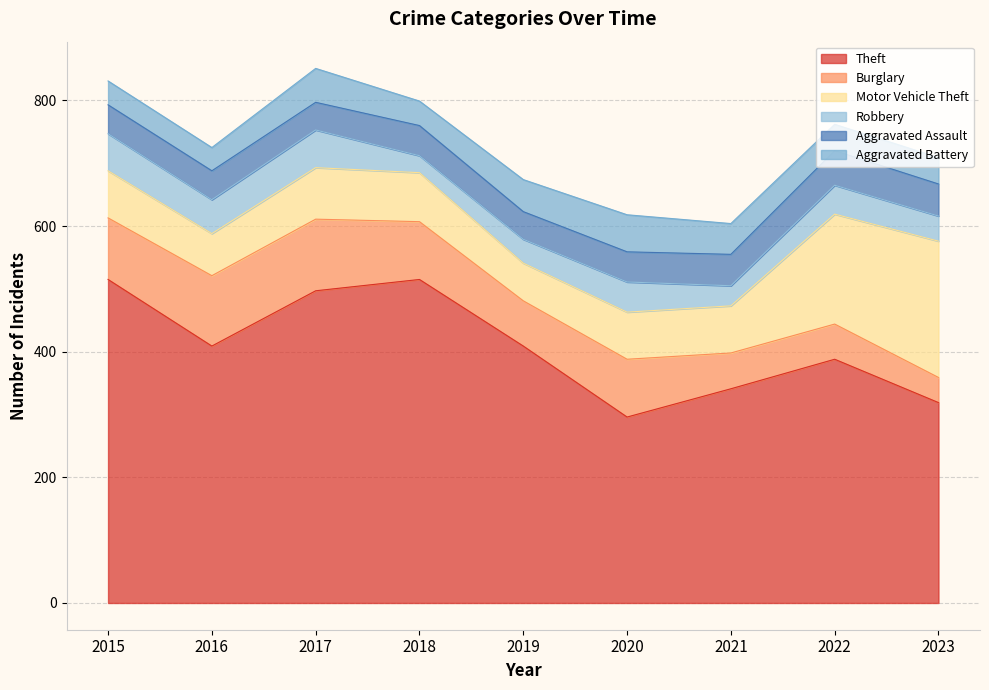

Which series has the largest total across all categories?

Theft